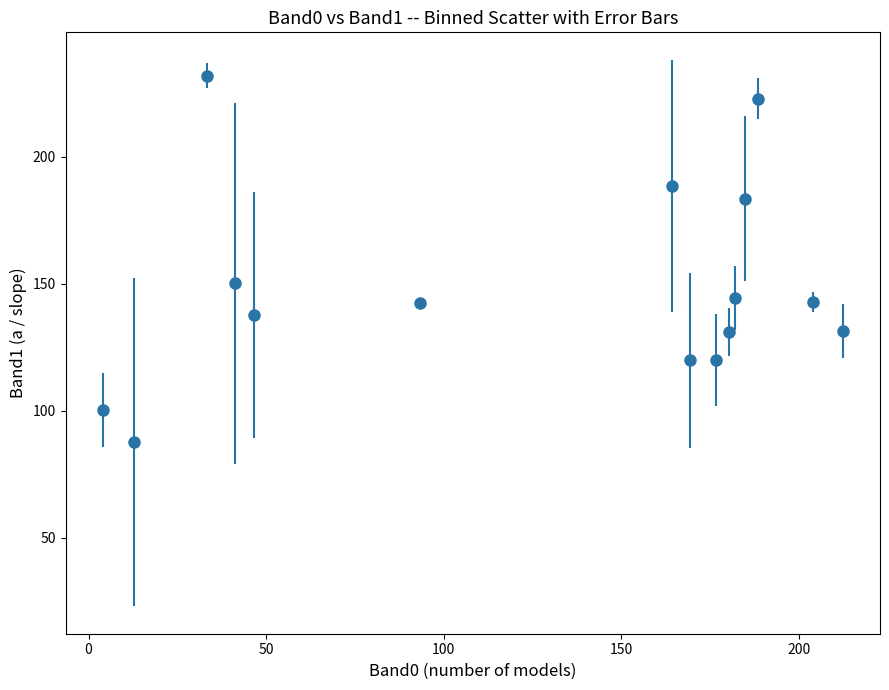

What is the greatest value displayed?

232.0